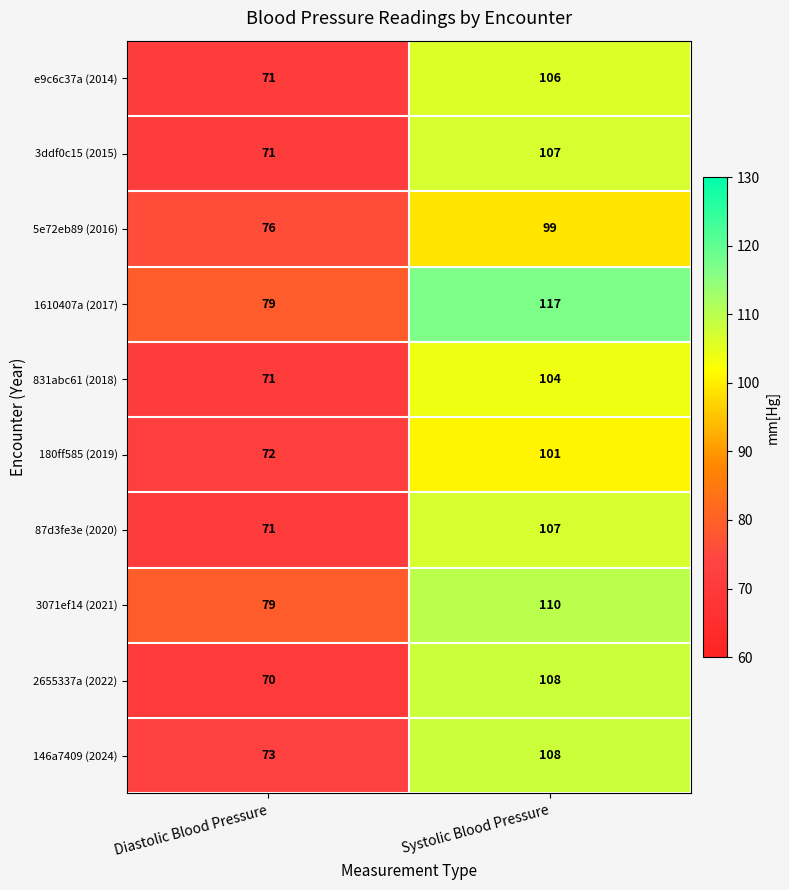

The value of 180ff585 (2019) at Systolic Blood Pressure is 138. True or false?

False